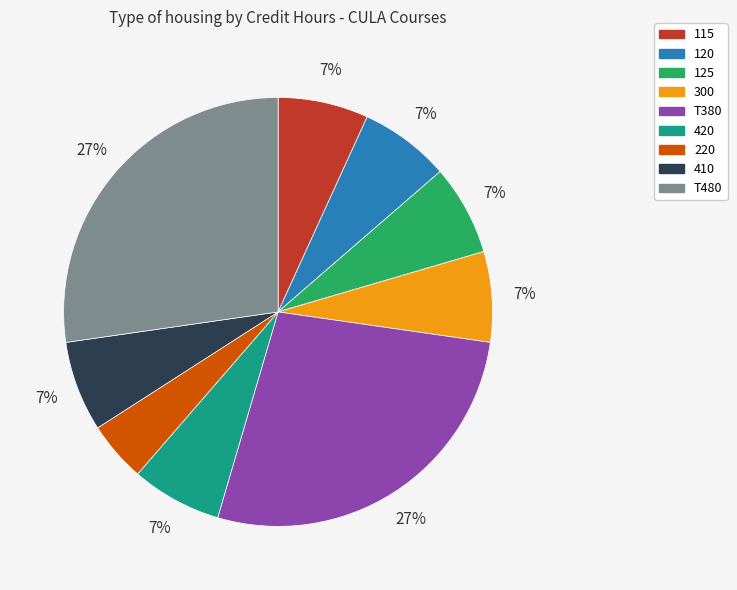

Do 120 and 115 together represent more than half of the pie?

No